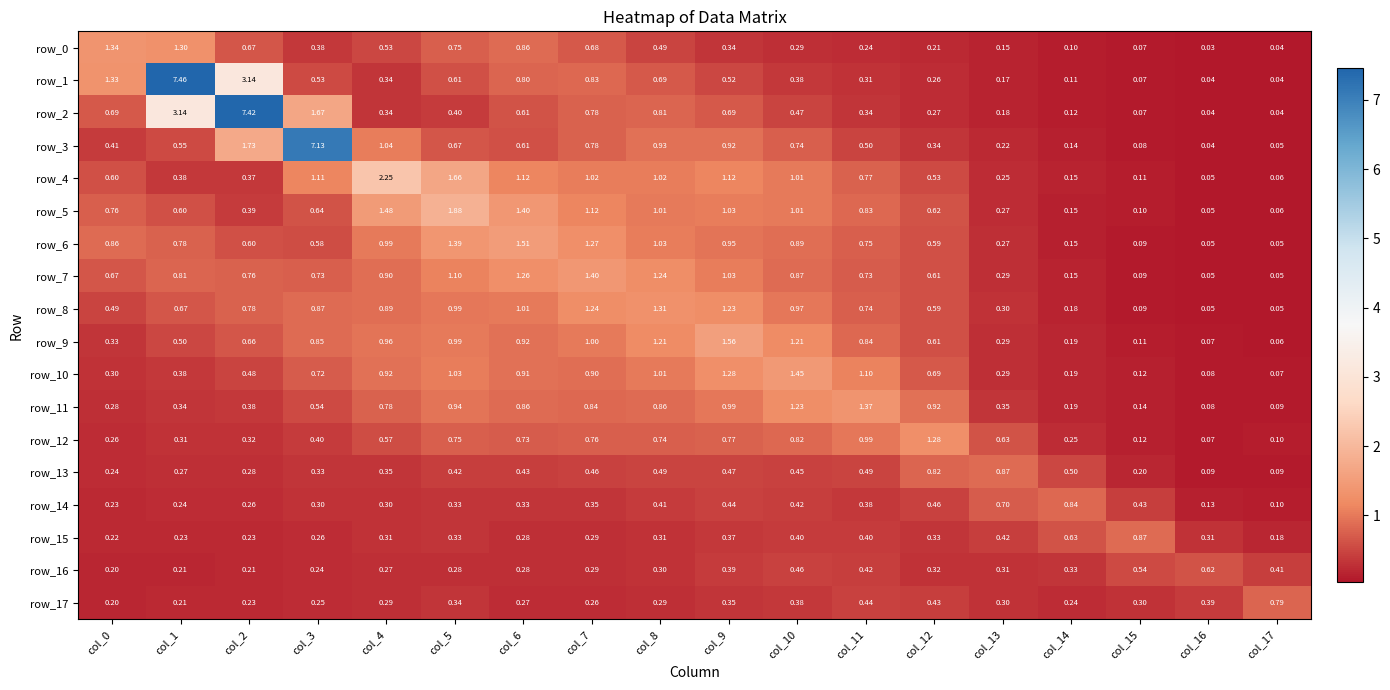

Is the value of row_12 at col_11 greater than the value of row_8 at col_11?

Yes